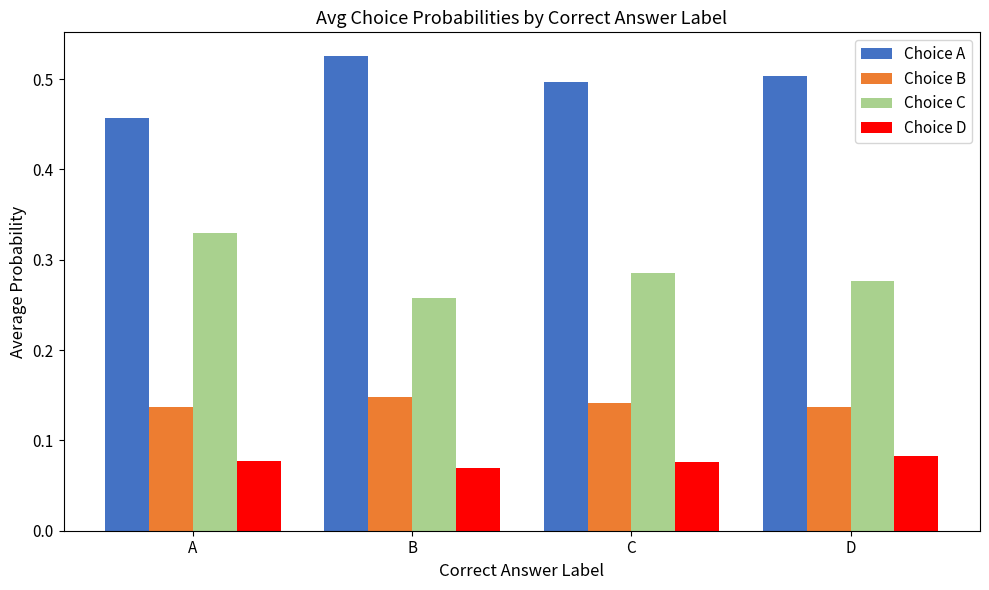

Which label corresponds to the largest value in the chart?

B